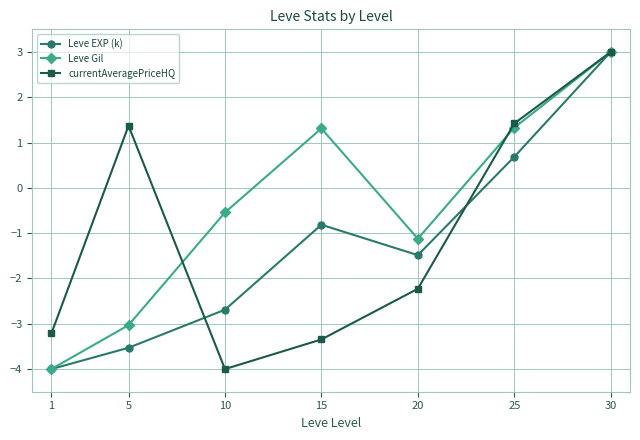

What is the value of the currentAveragePriceHQ point at the 5th from the left?

-2.2